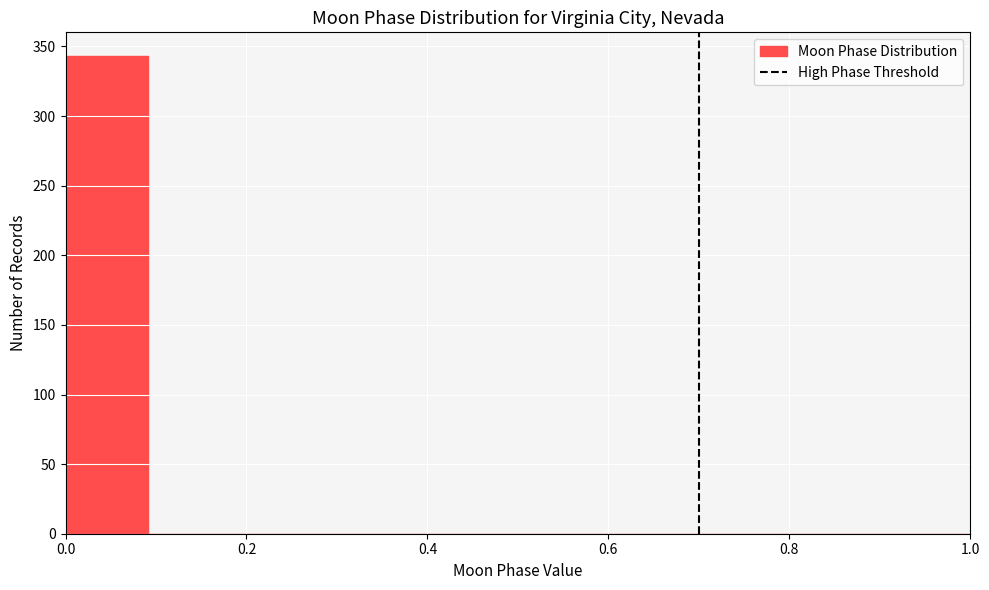

Over which range of the x-axis is the bar tallest?

0.00 to 0.10